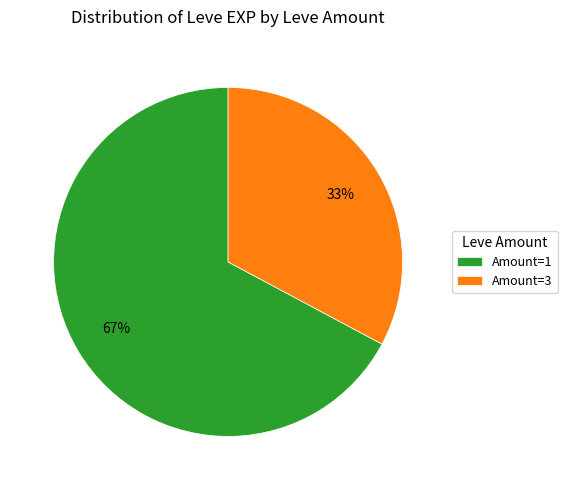

Which has a higher value, Amount=1 or Amount=3?

Amount=1